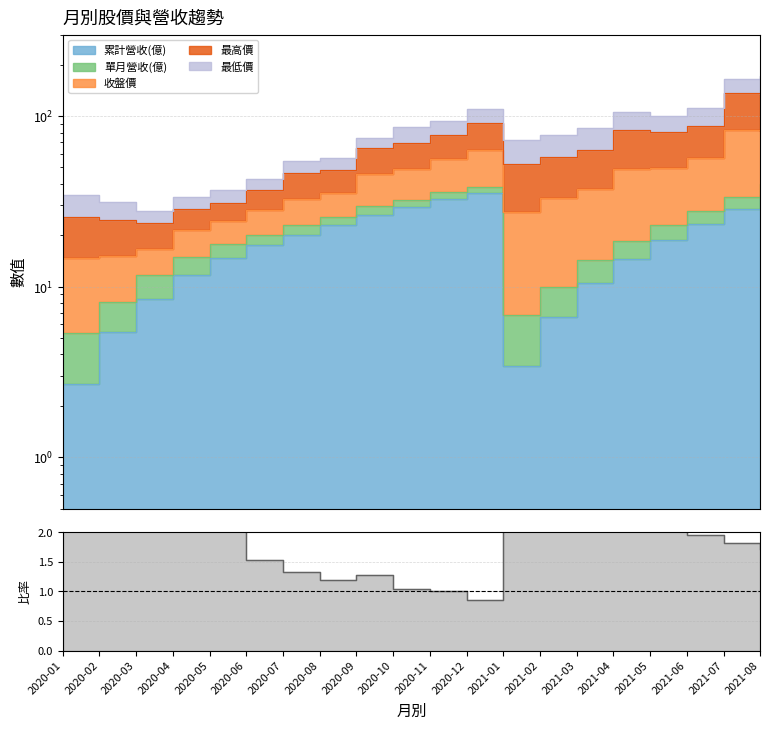

At which category does the data reach its first local peak?

2020-09